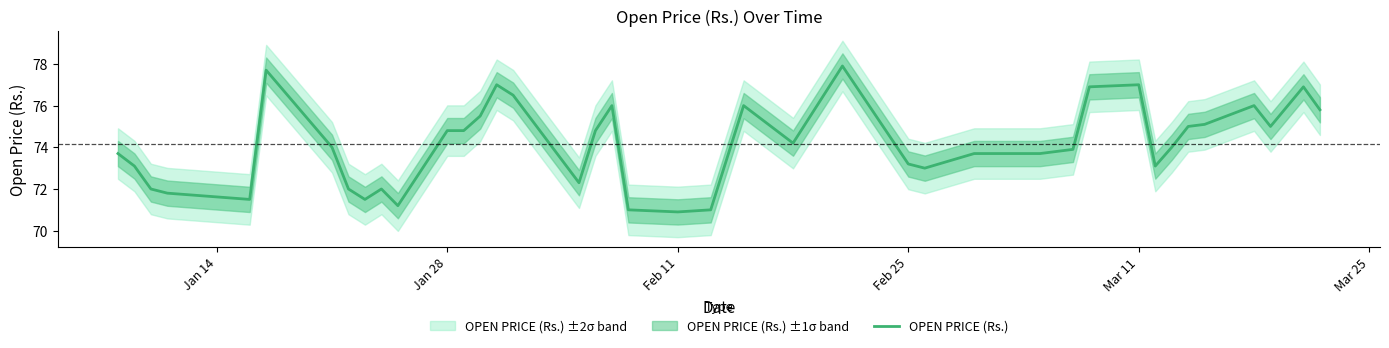

What is the highest value of the OPEN PRICE (Rs.) series?

77.9